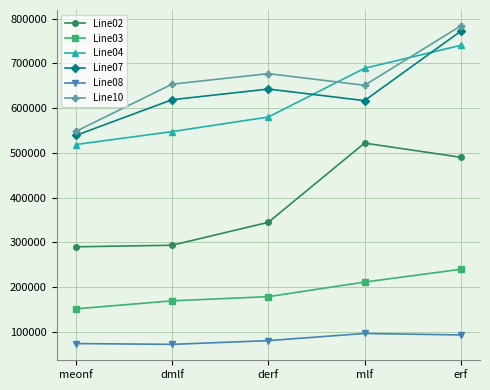

What is the label of the 5th point from the right?

meonf